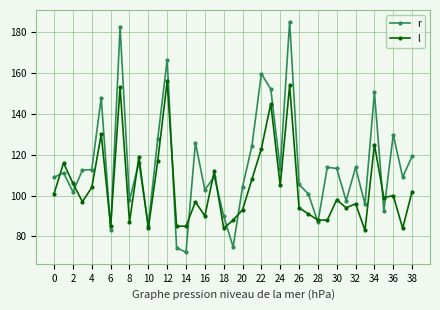

Which series has the widest spread of values?

r